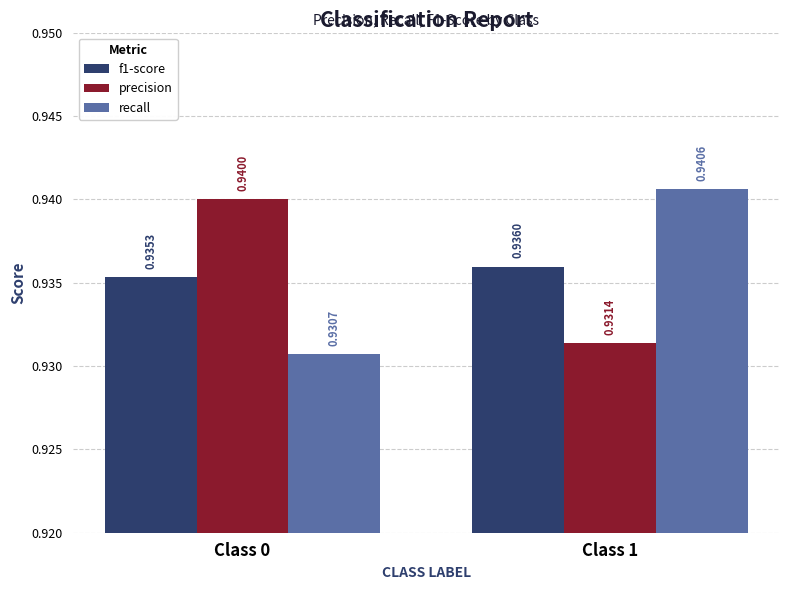

Is the value of f1-score at Class 0 greater than the value of recall at Class 1?

No